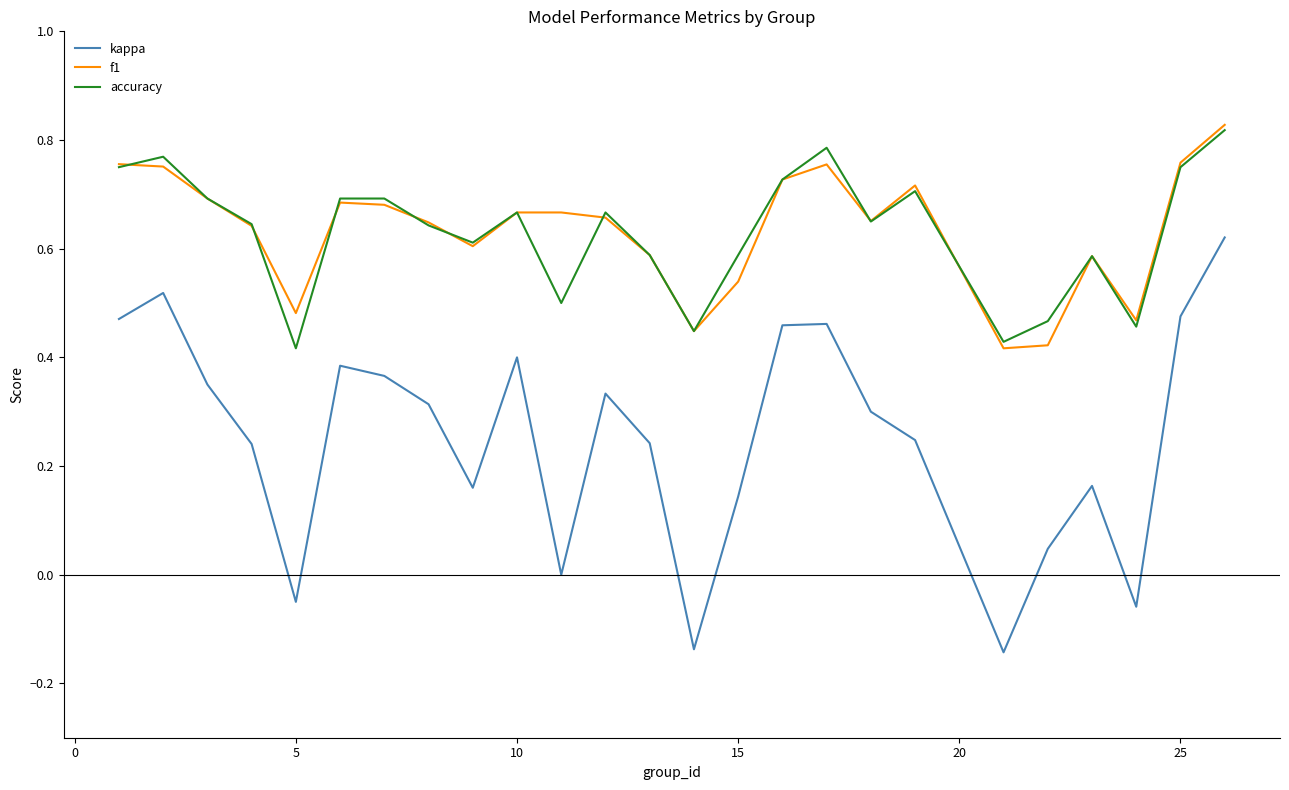

Which series has the largest range (max minus min)?

kappa